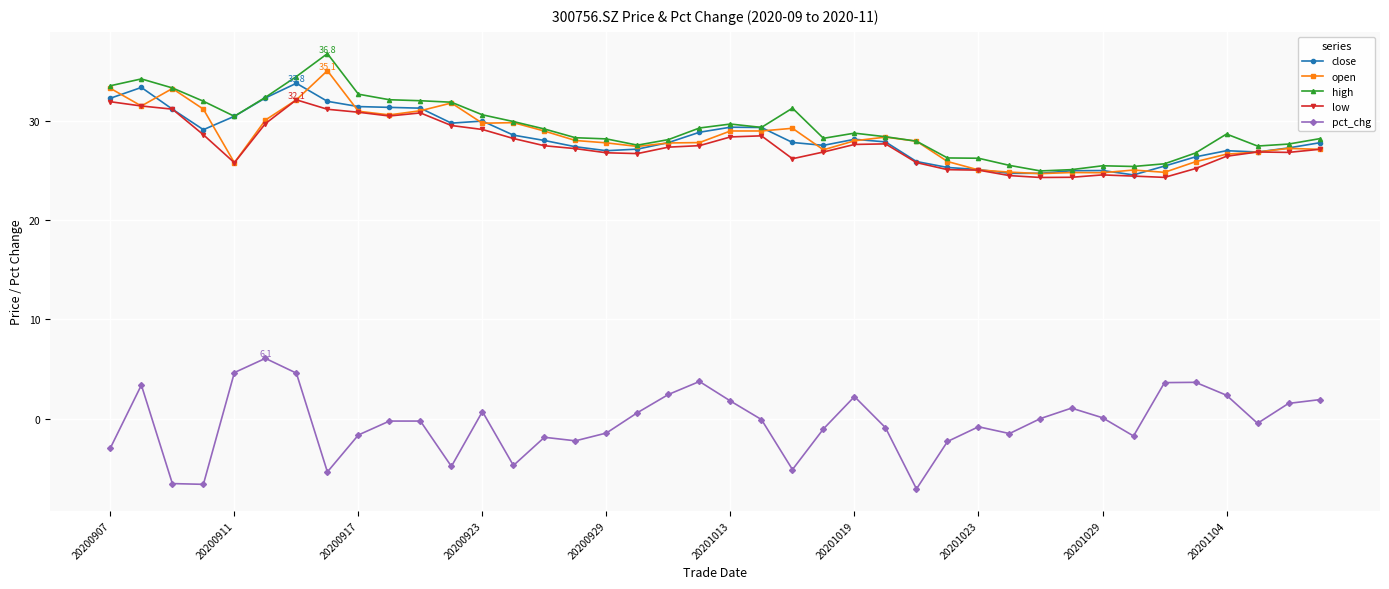

True or false: pct_chg and high intersect in this chart.

False